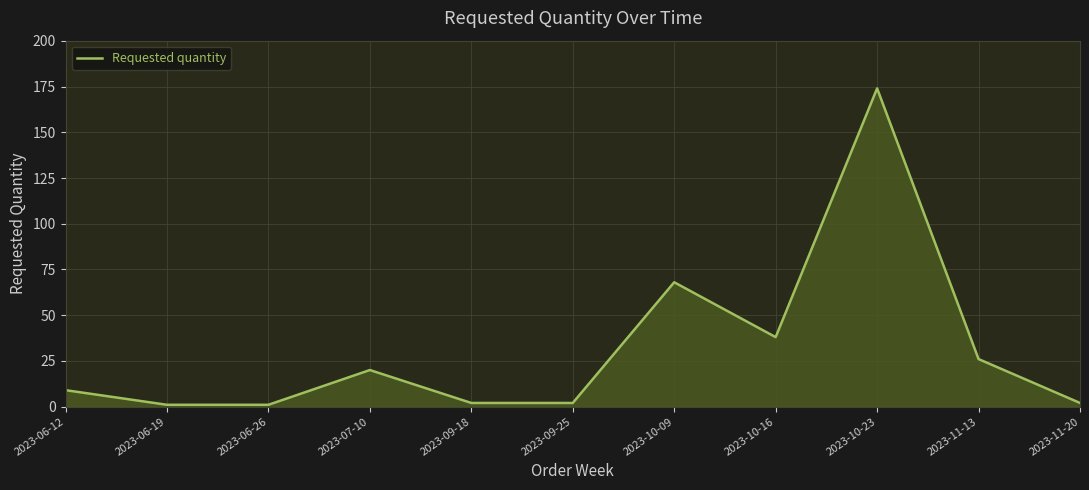

Where is the first local maximum?

2023-07-10